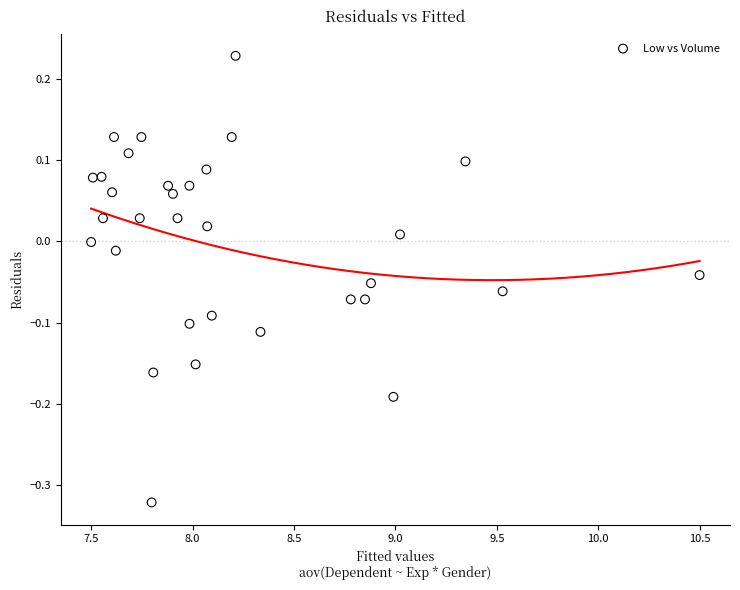

What is the range of Y values (max minus min)?

0.6